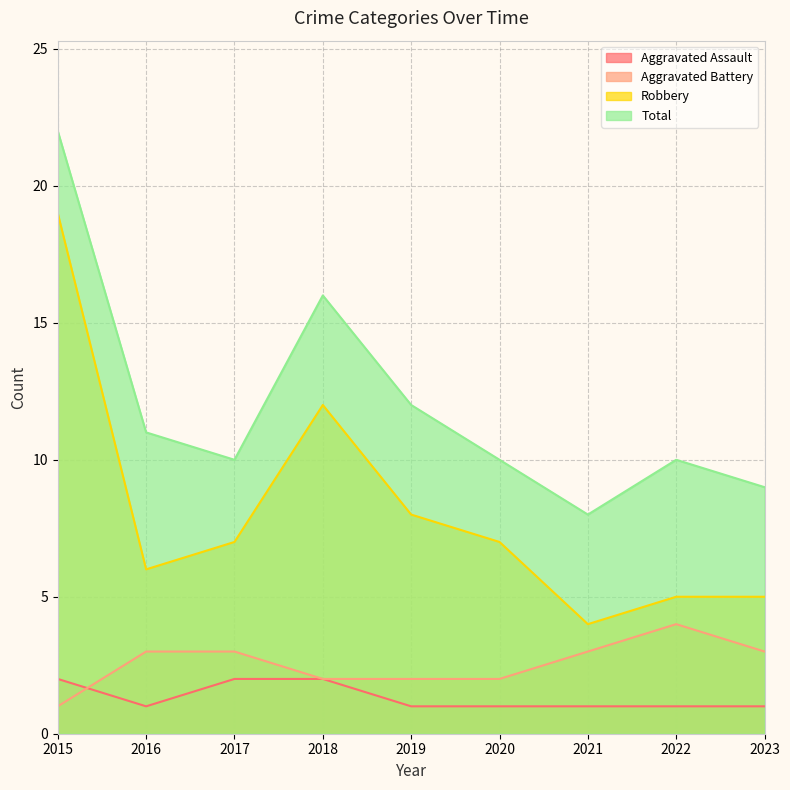

Which category has the lowest value across all series?

2016